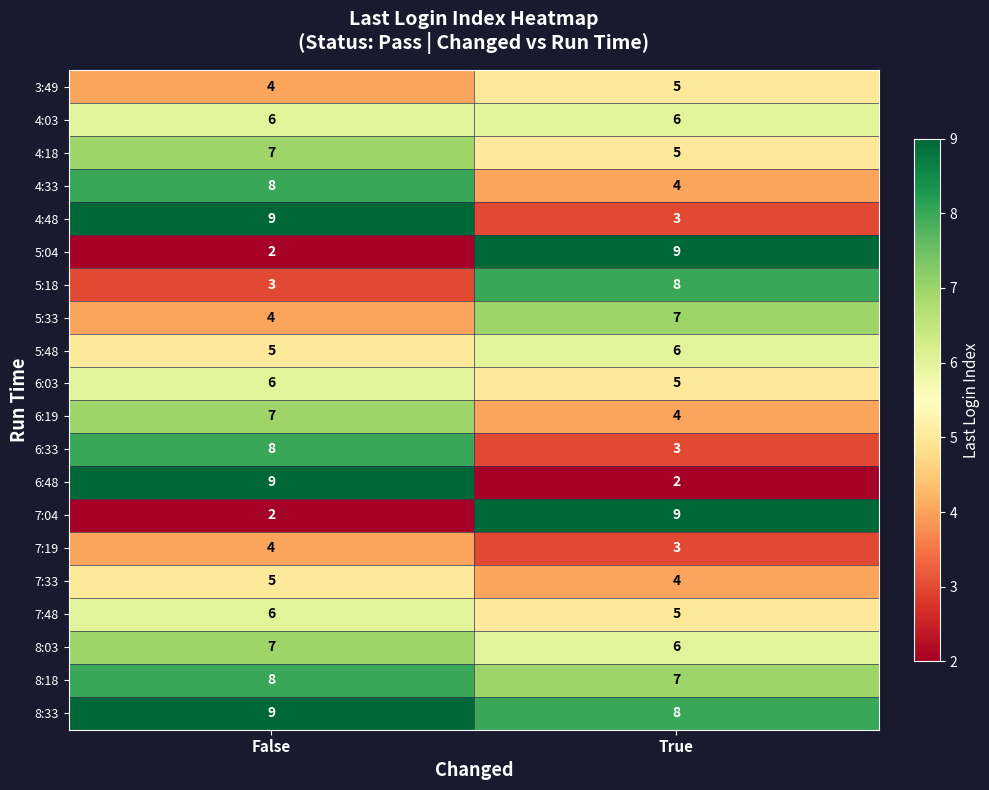

What is the sum of all 3:49 values?

9